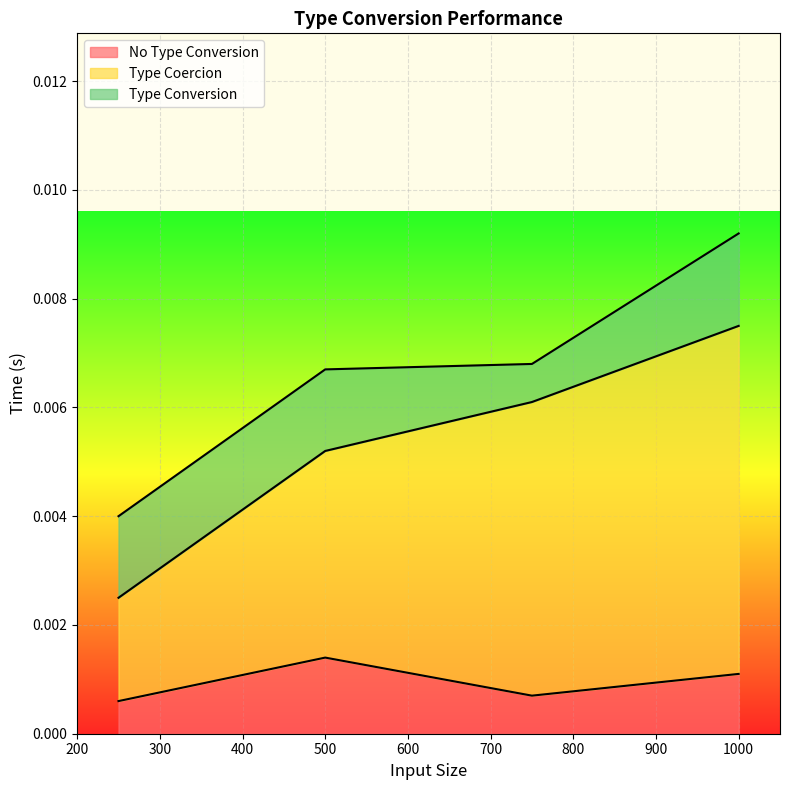

The No Type Conversion series shows 0.0 at 750. True or false?

False